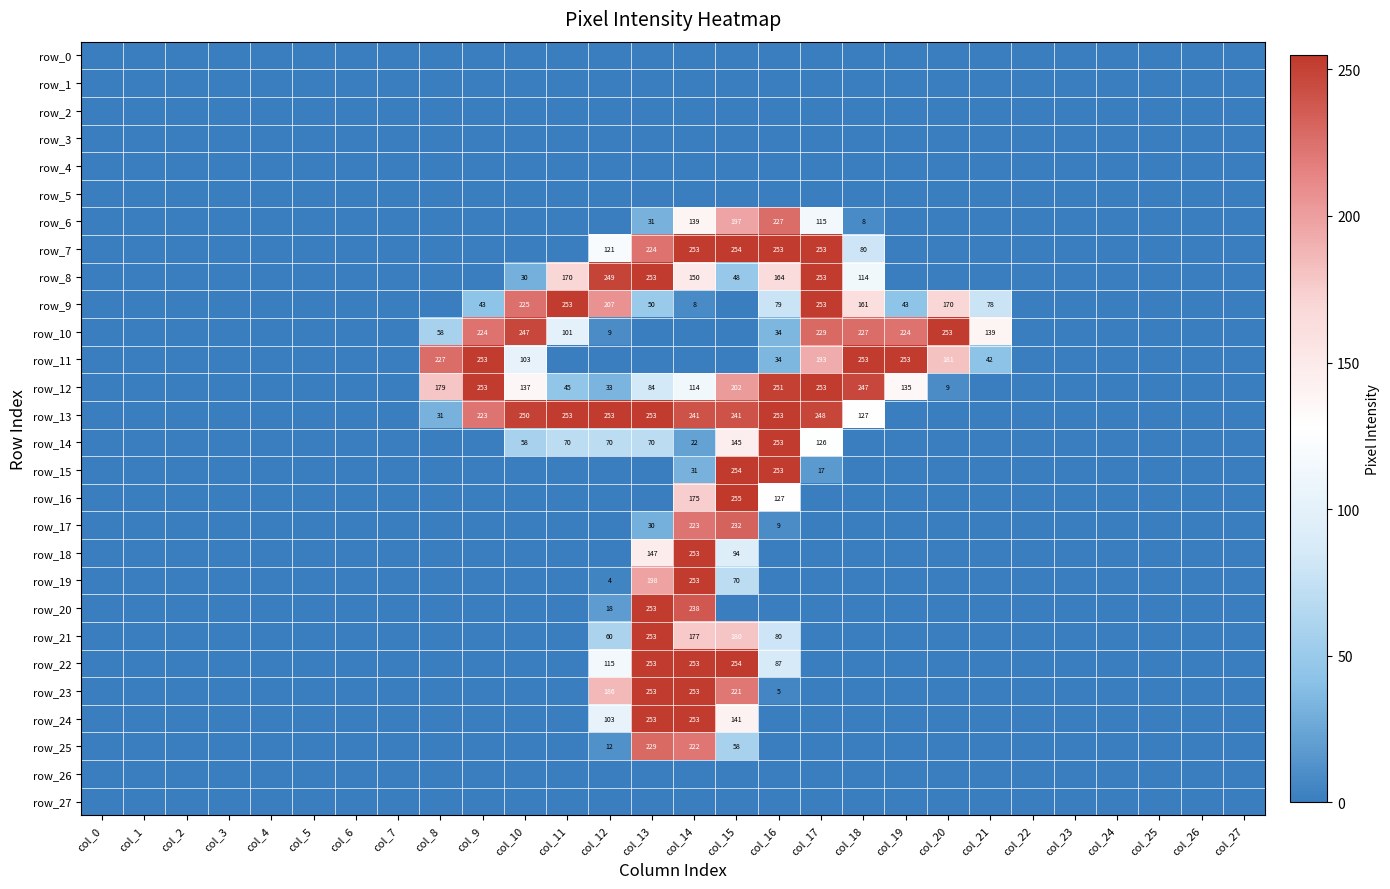

Which series has the largest total across all categories?

row_13